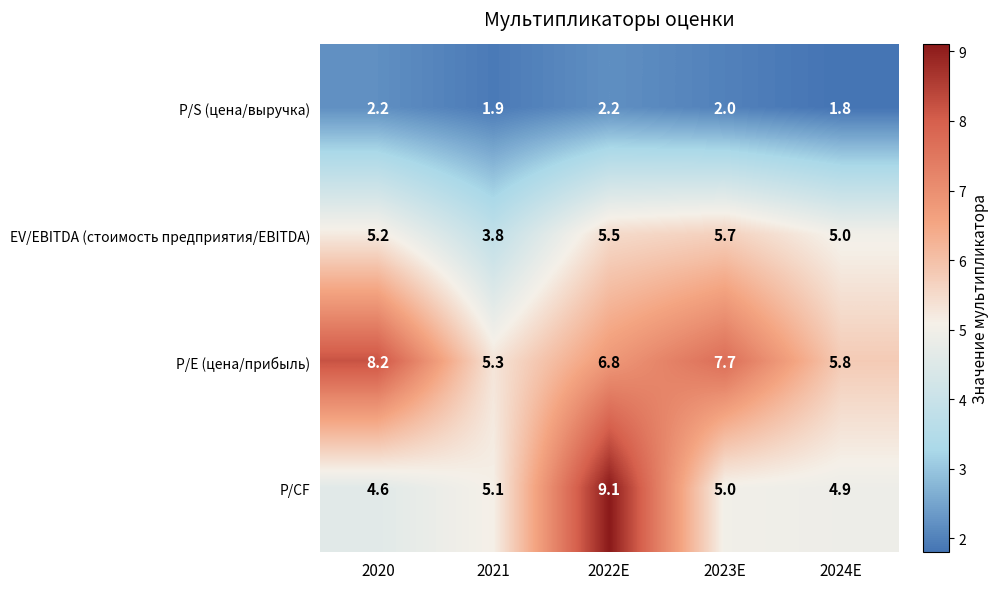

The value of EV/EBITDA (стоимость предприятия/EBITDA) at 2024E is 5.0. True or false?

True